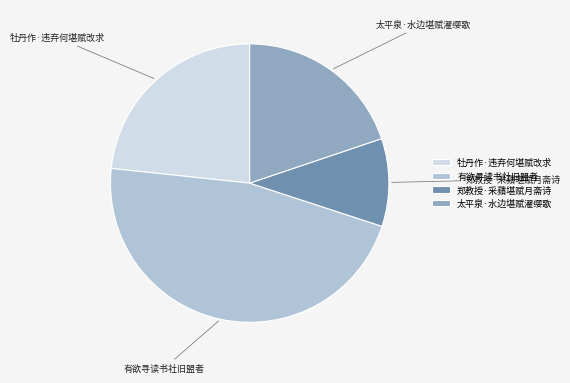

Is there any slice that represents more than half of the pie?

No